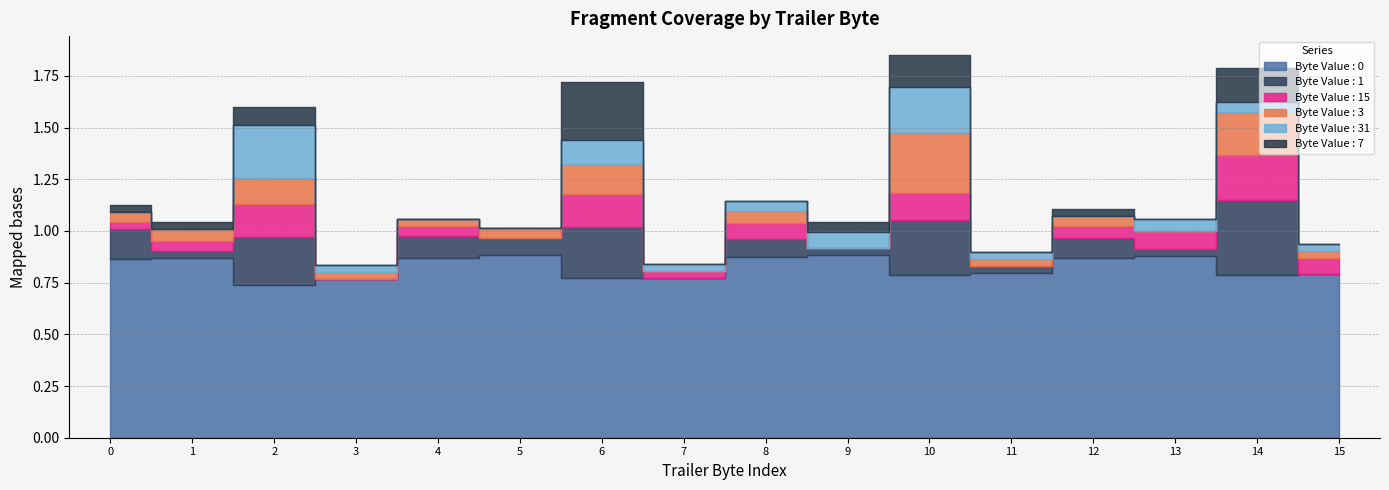

At which category does Byte Value : 0 reach its first local valley?

2 Trailer Byte